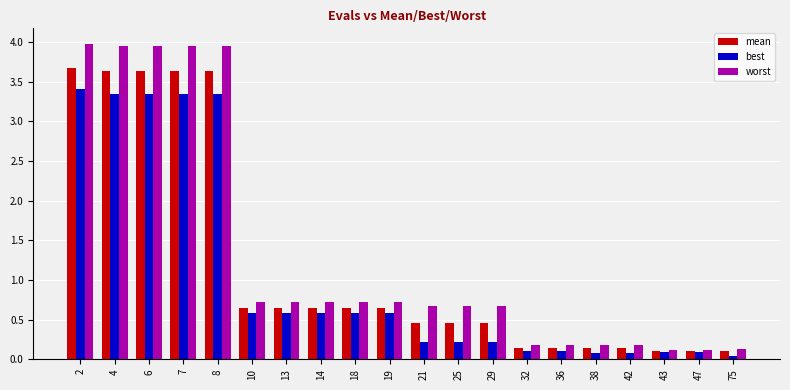

What is the maximum value for mean?

3.7